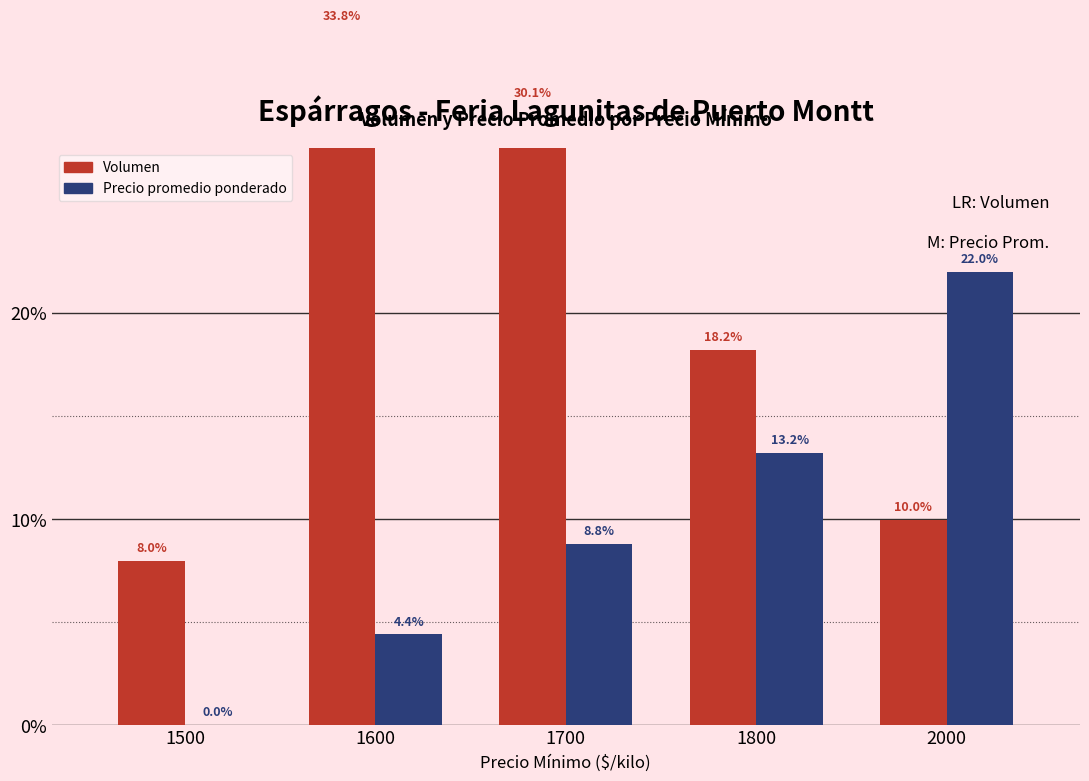

What is the value of the Precio promedio ponderado bar at the 4th from the left?

13.2